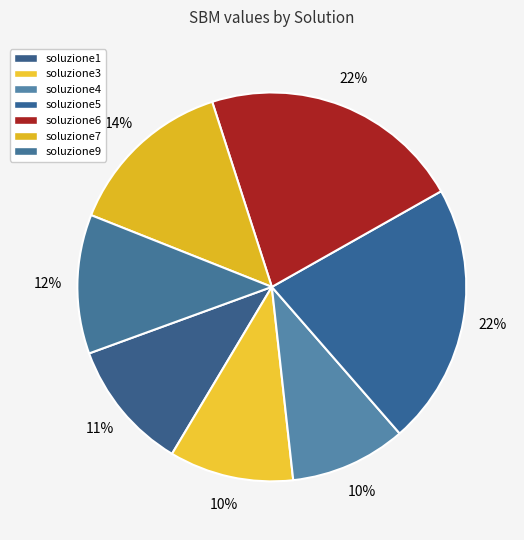

Is it true that soluzione6 is 22% of the pie?

True